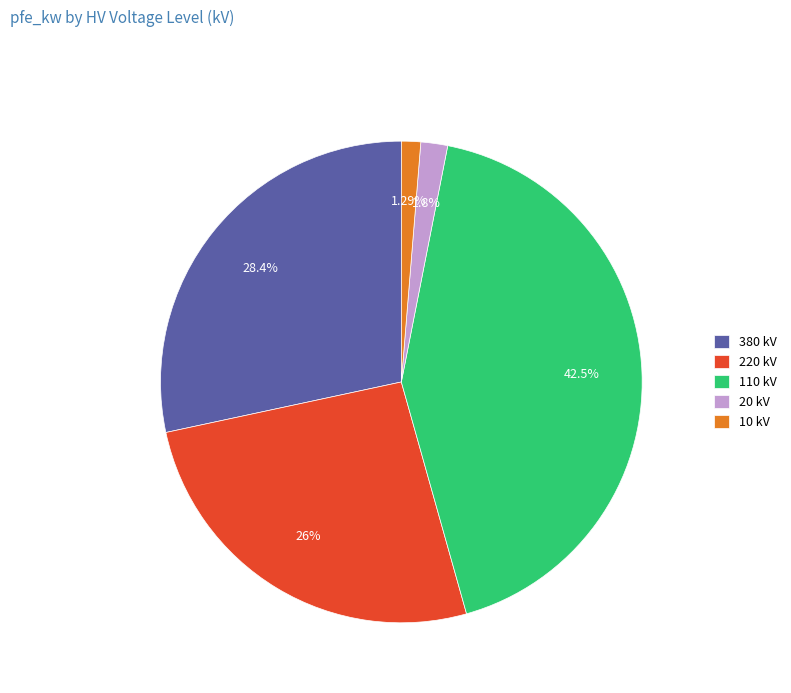

Which has a higher value, 20 kV or 10 kV?

20 kV